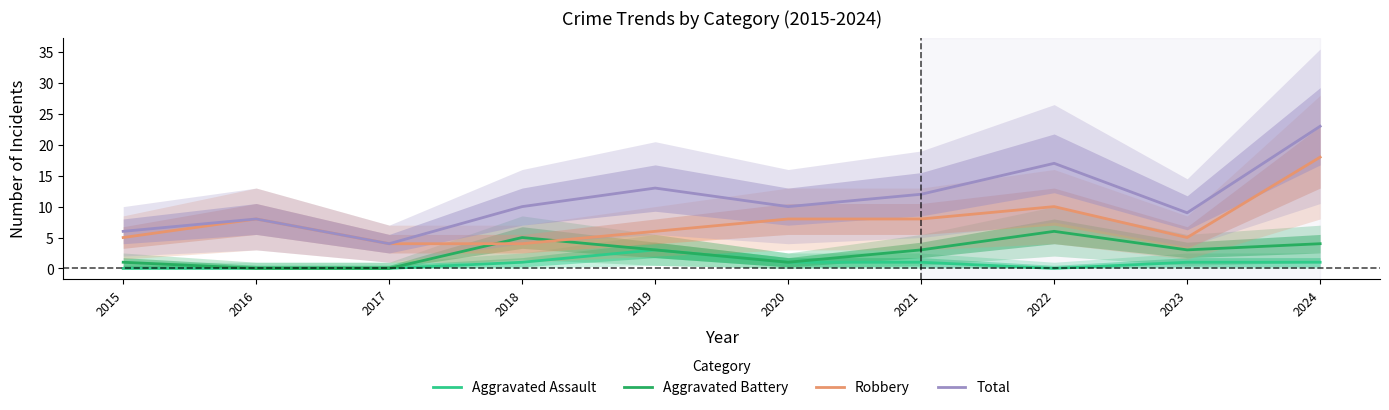

List the series in order of their overall mean, lowest first.

Aggravated Assault, Aggravated Battery, Robbery, Total